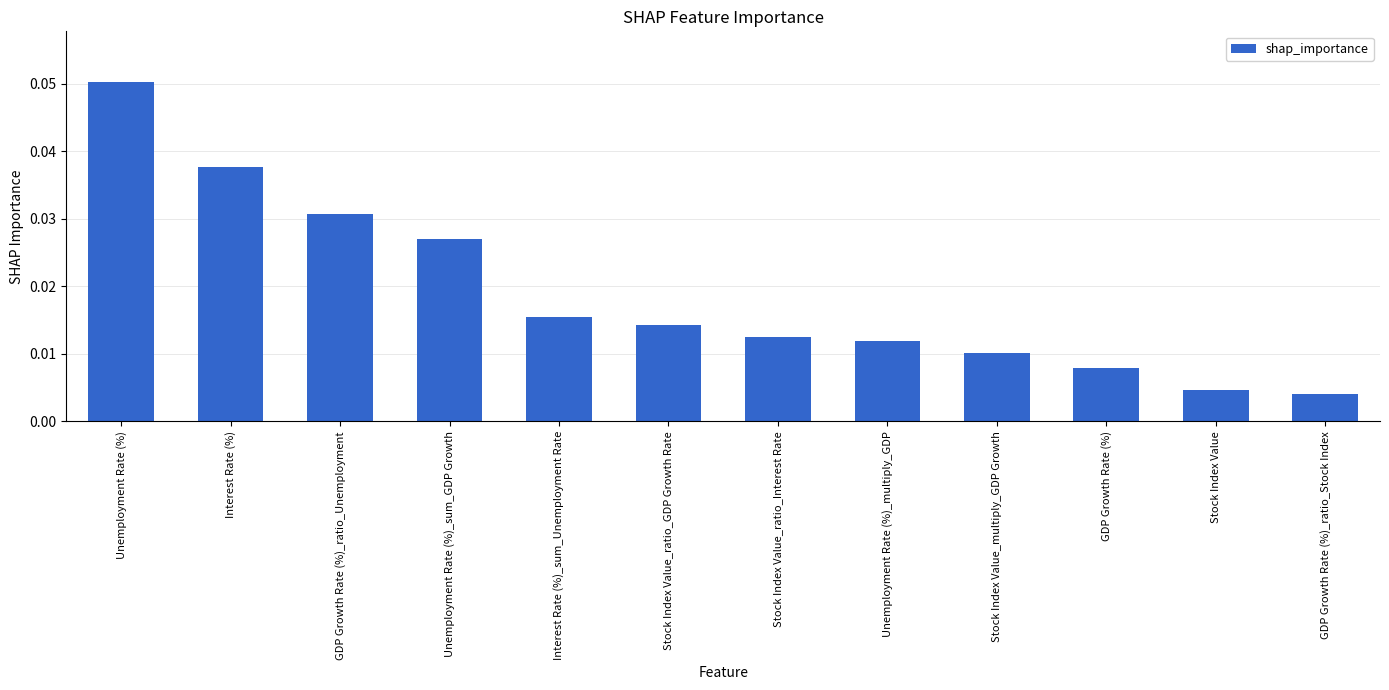

How many distinct data groups are displayed?

1